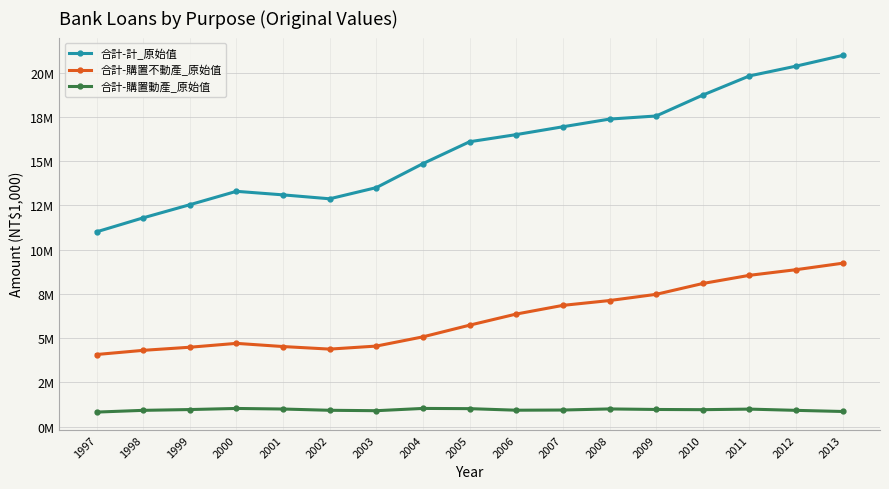

Does the chart have visible grid lines?

Yes